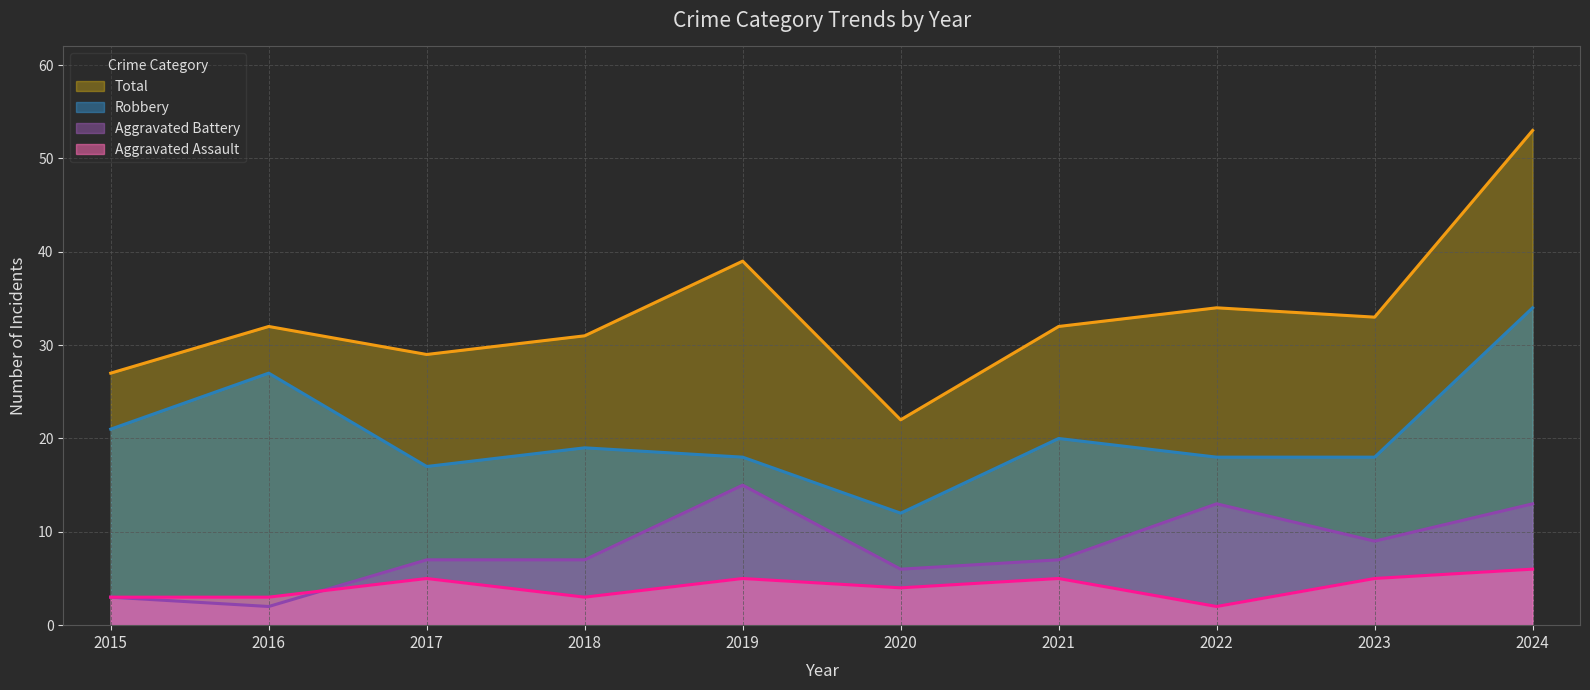

What value does the Robbery (line) series have at 2022?

18